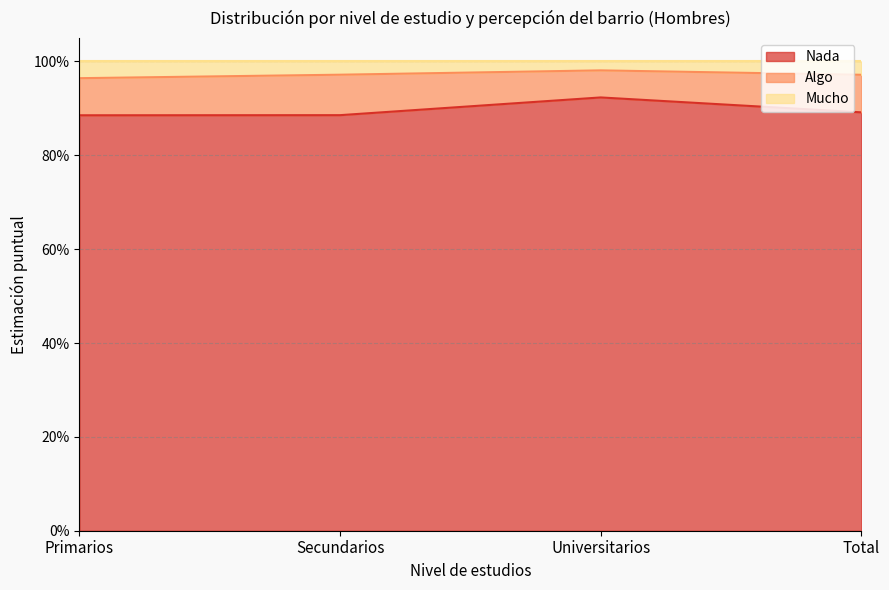

True or false: Mucho and Nada intersect in this chart.

False